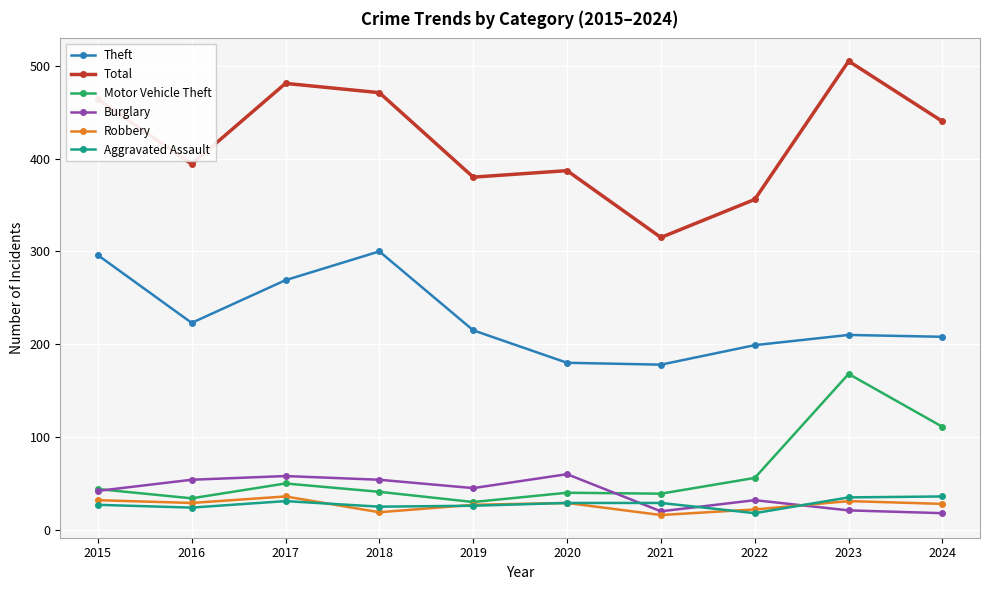

What is the value of the Robbery point at the 3rd from the left?

36